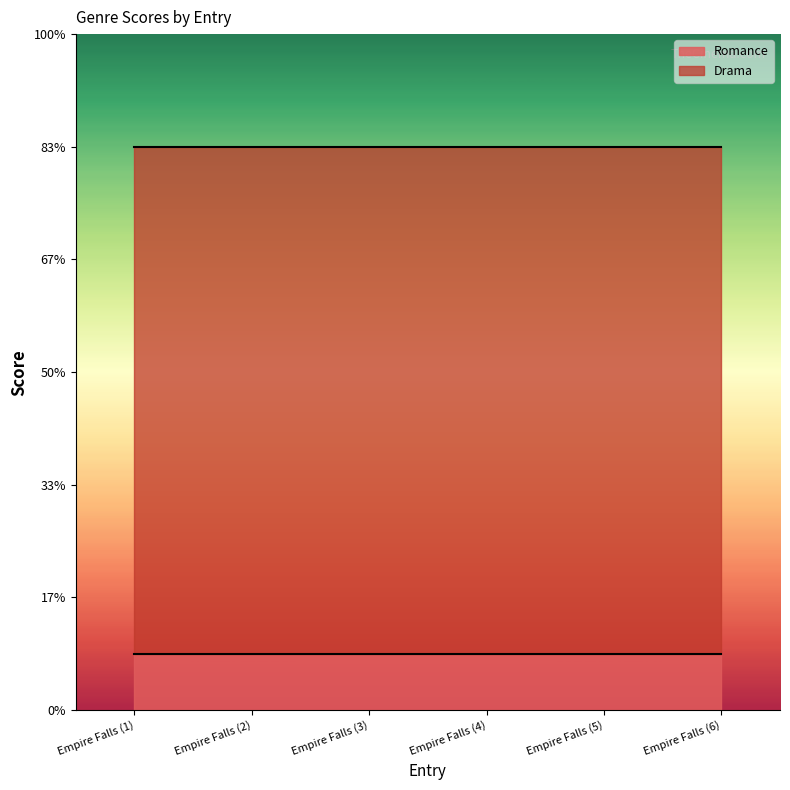

How many distinct data groups are displayed?

2